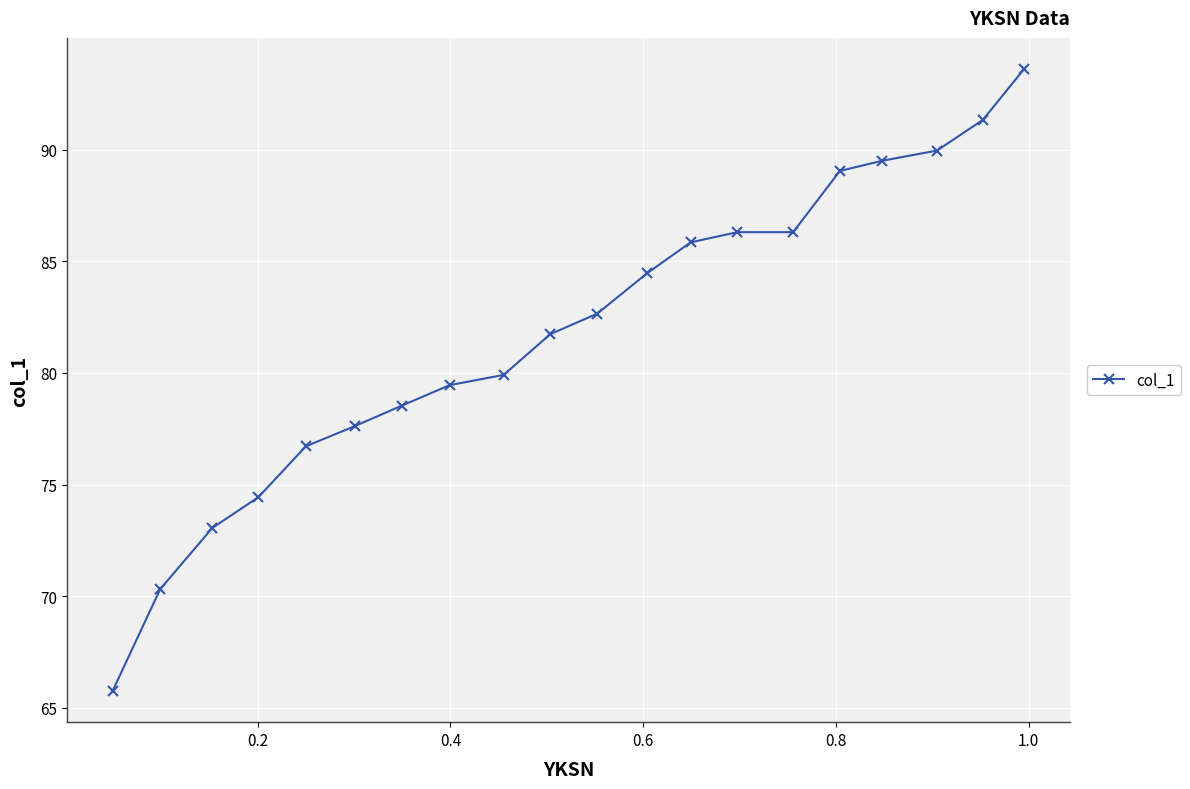

What is the difference between the maximum and minimum values?

27.9